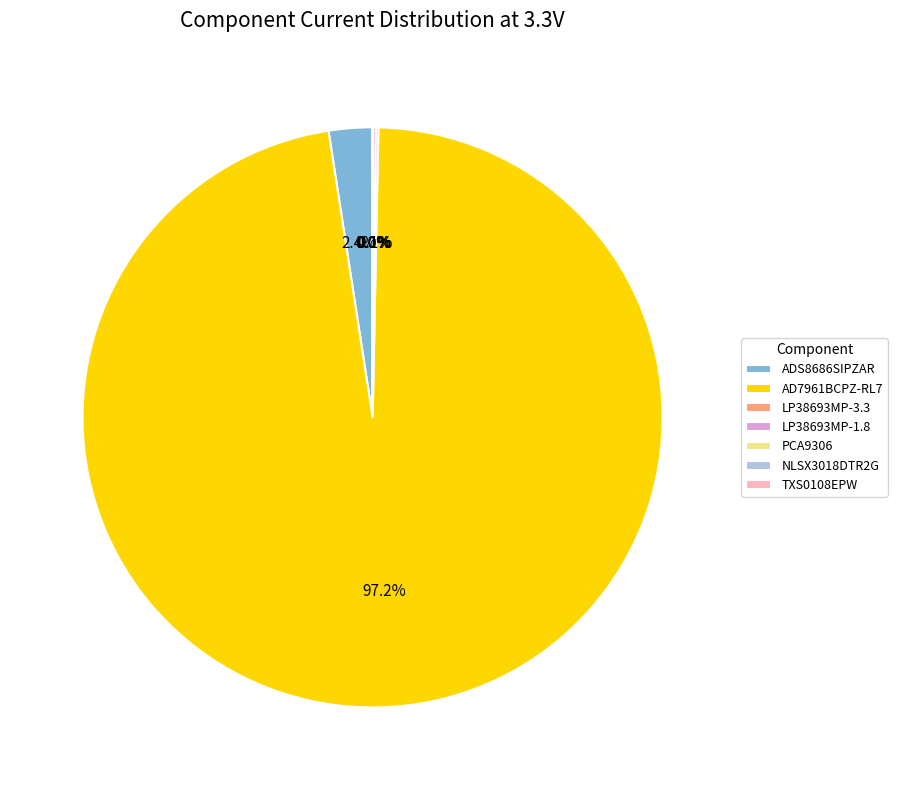

To the nearest percent, what is the difference between the largest and smallest slice percentages?

97%